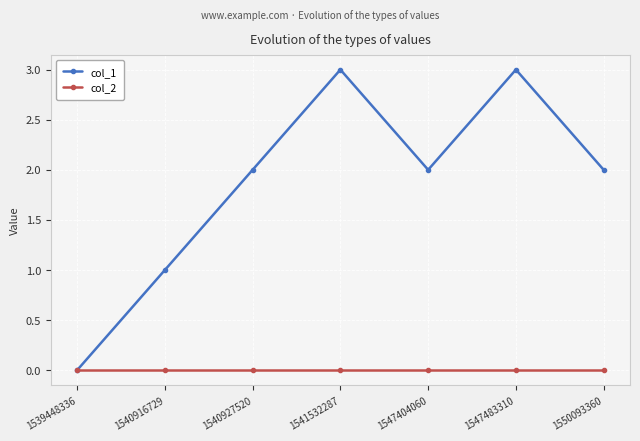

The col_1 series shows 0 at 1550093360. True or false?

False